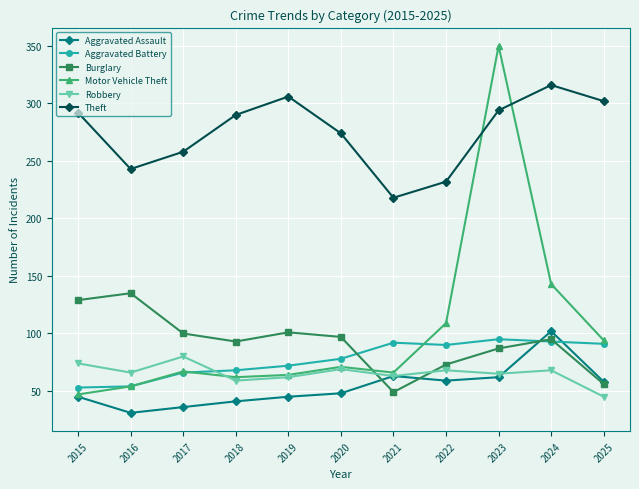

True or false: Motor Vehicle Theft has more than 0 interior local peaks.

True